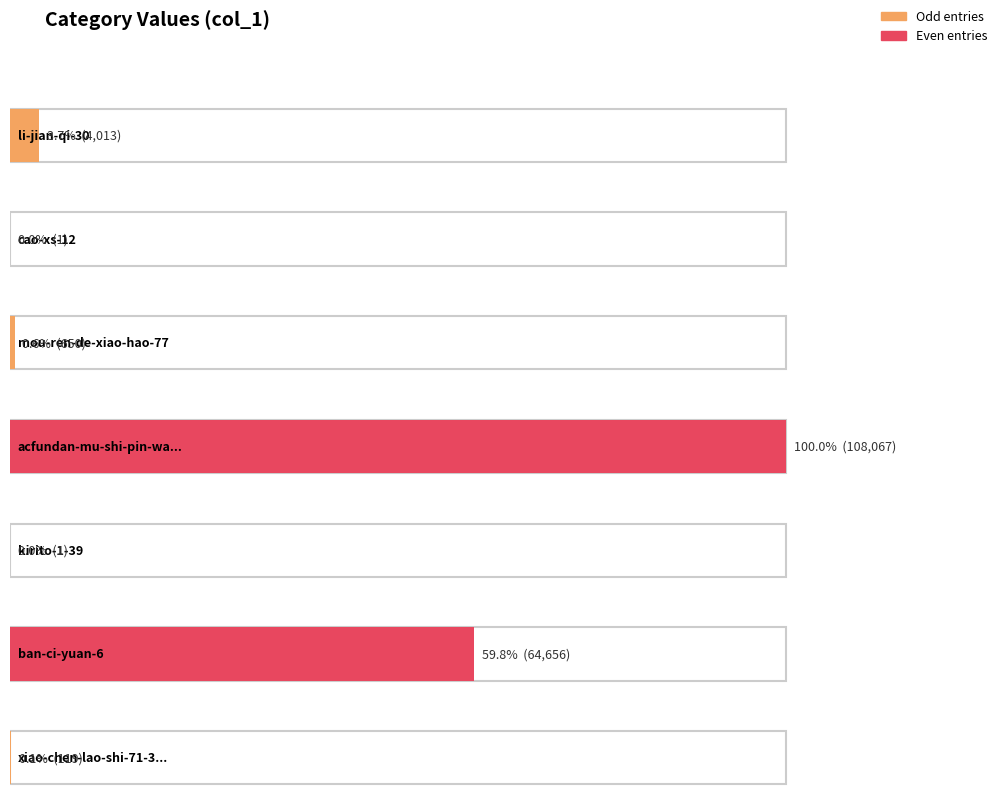

Reading right to left, what are all the values shown in this chart?

119	64656	1	108067	650	1	4013